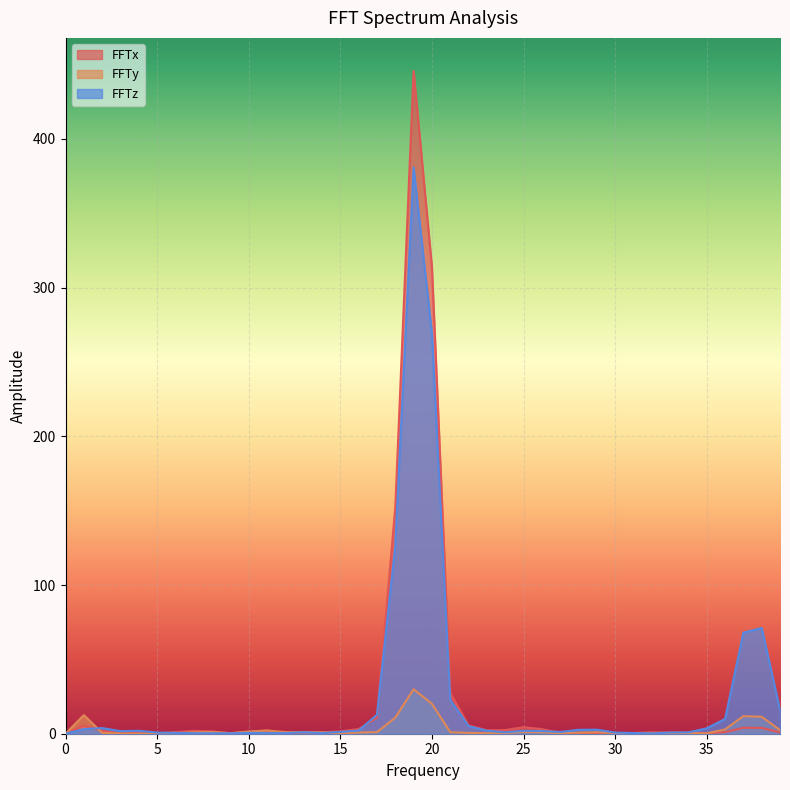

In FFTx, how many points are higher than both neighbors (excluding endpoints)?

8